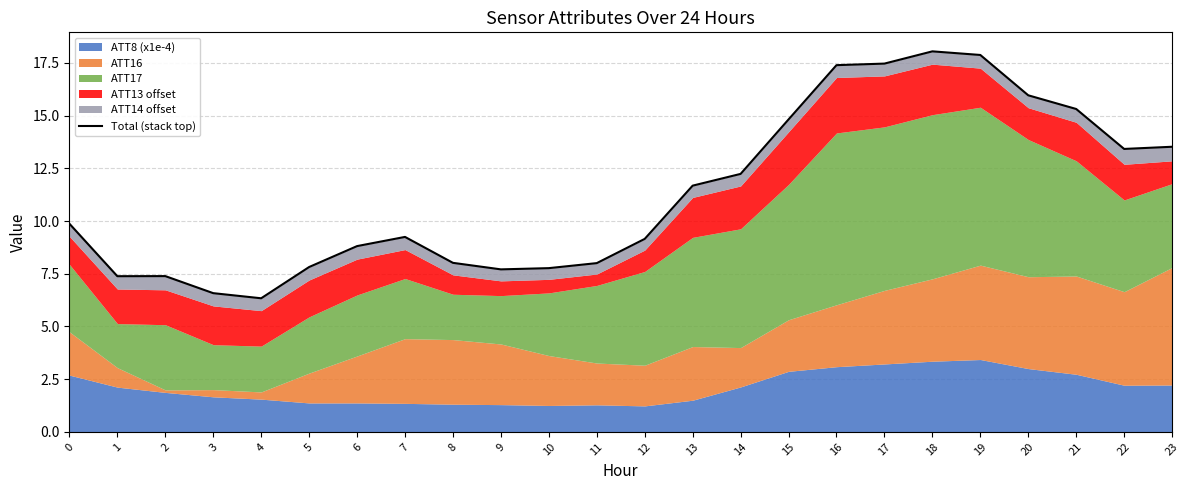

Is it true that the value at 13 is 11.7?

True